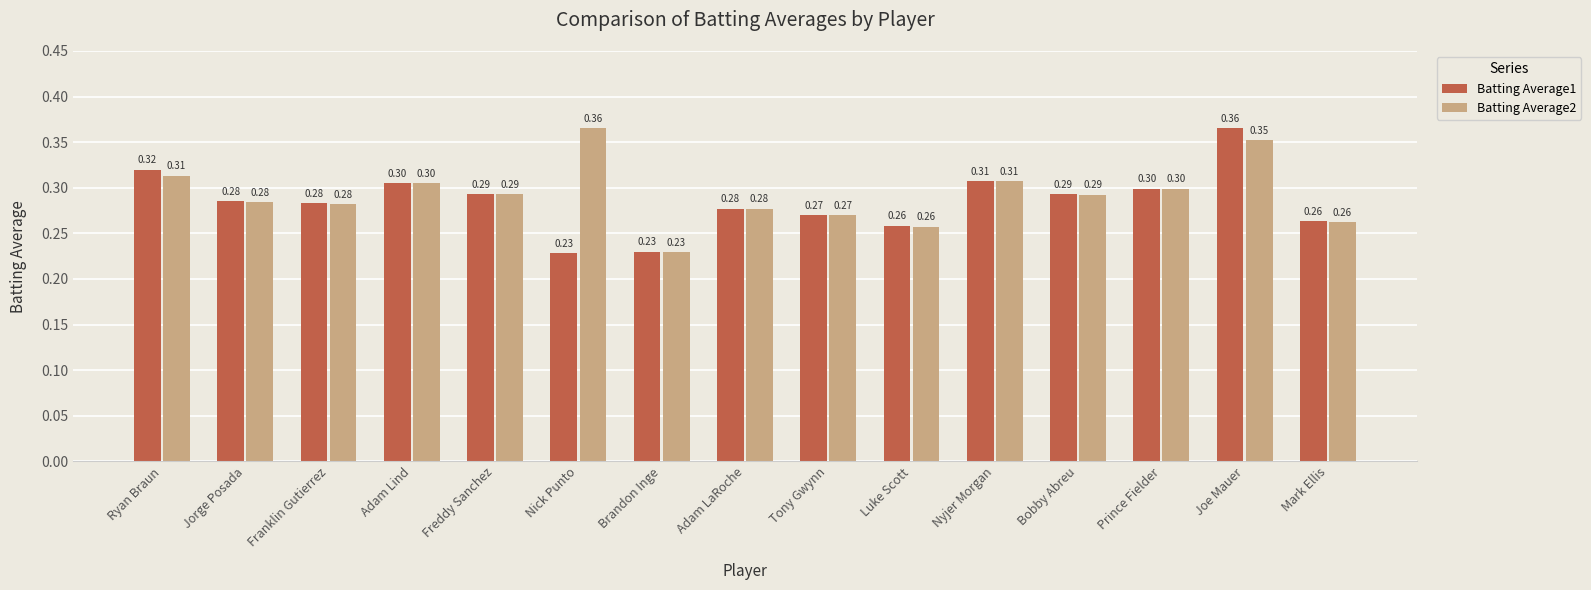

What is the sum of all Batting Average1 values?

4.3